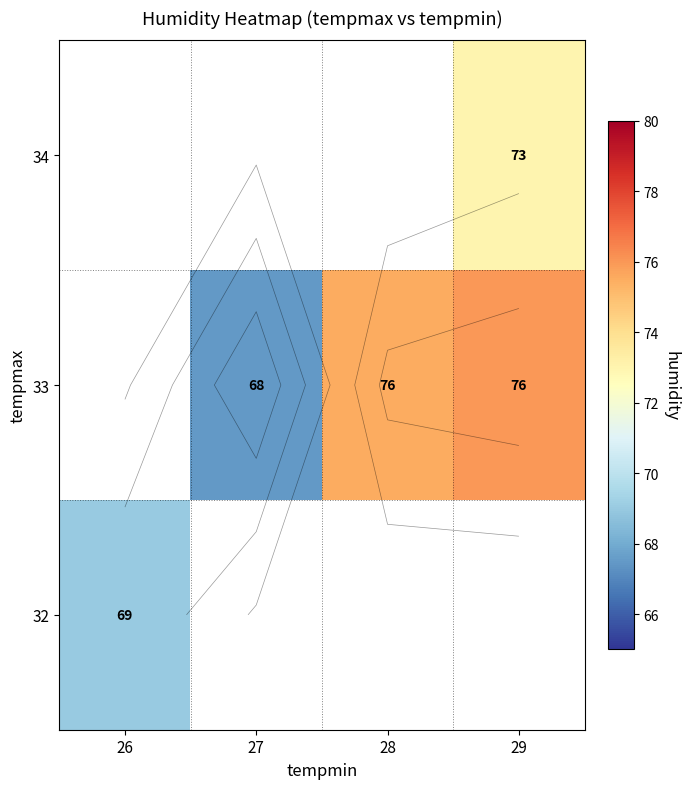

What is the maximum value for 32?

69.0